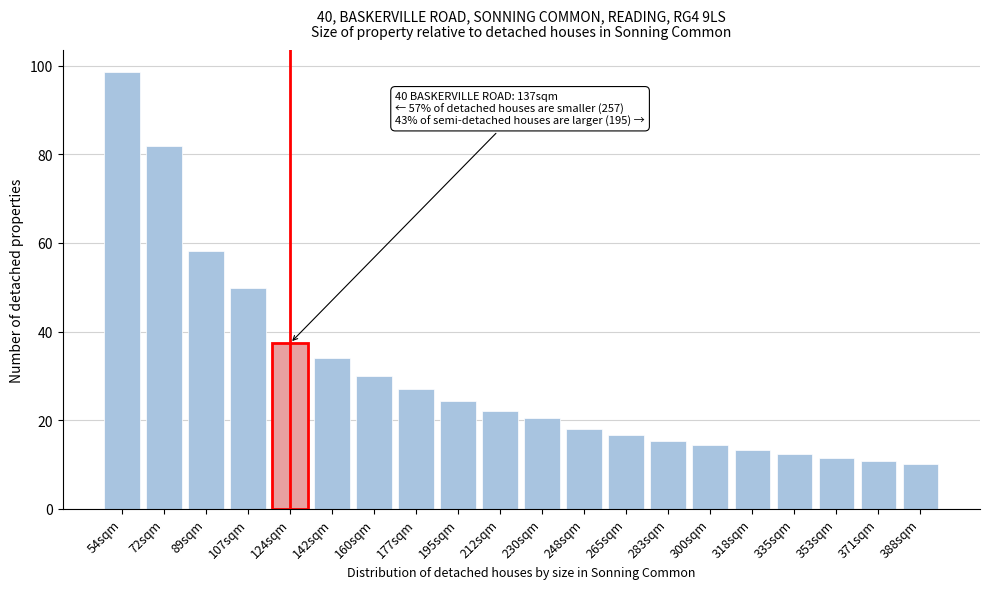

Reading right to left, what are all the values shown in this chart?

10.2	10.9	11.5	12.4	13.3	14.3	15.3	16.6	18.0	20.4	22.1	24.3	27.1	30.0	34.1	37.4	49.9	58.2	81.8	98.6